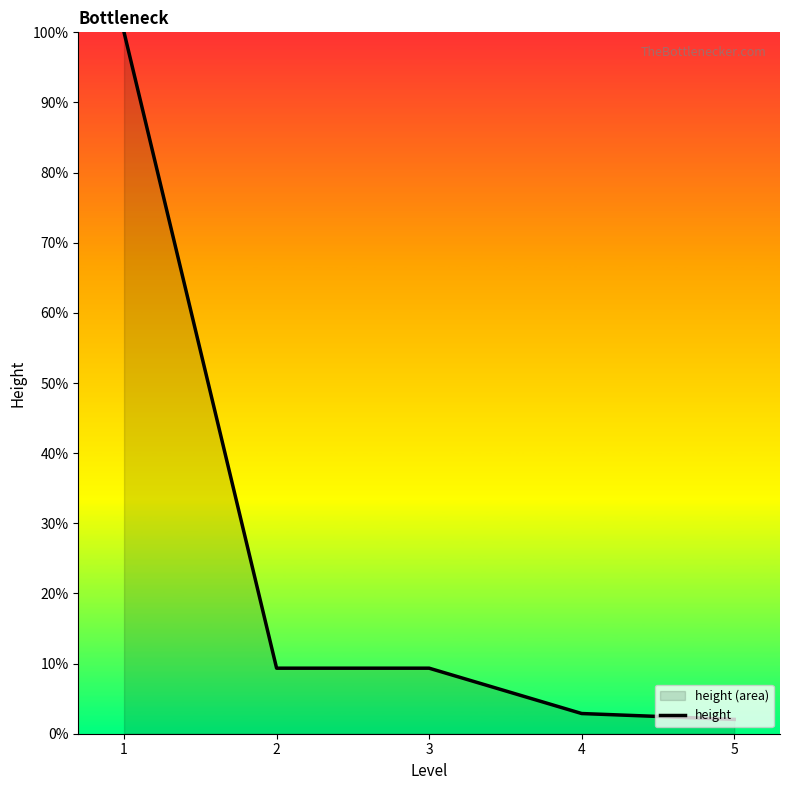

The value at 4 is 1.5. True or false?

False